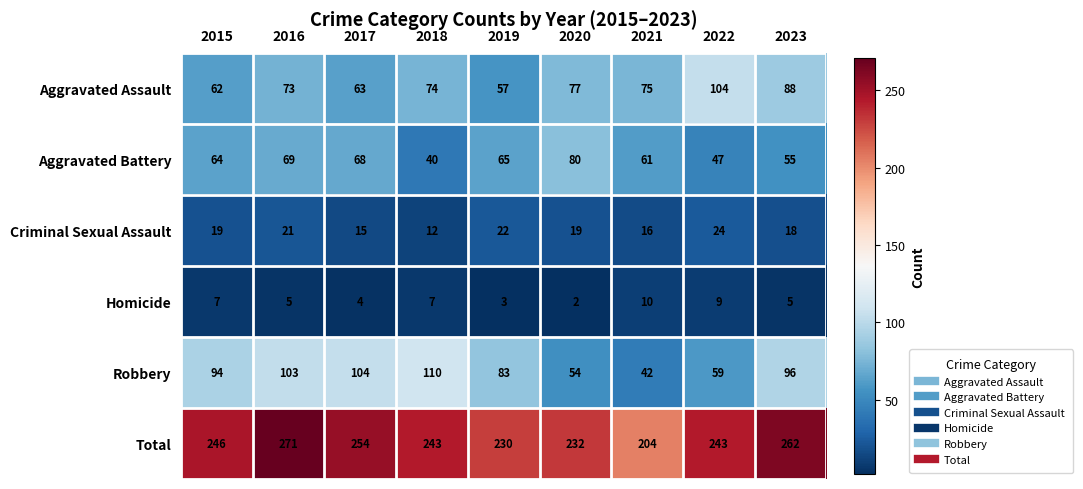

Rank the series by their maximum value, from highest to lowest.

Total, Robbery, Aggravated Assault, Aggravated Battery, Criminal Sexual Assault, Homicide